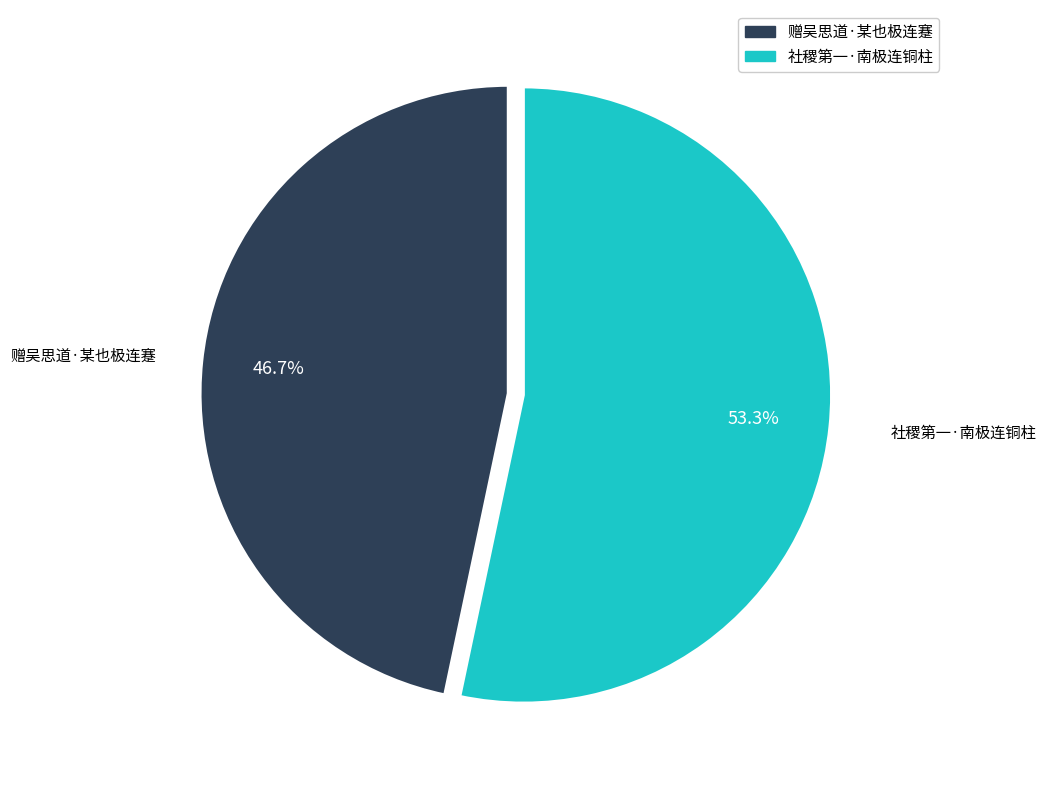

True or false: 社稷第一·南极连铜柱 accounts for 53% of the total.

True